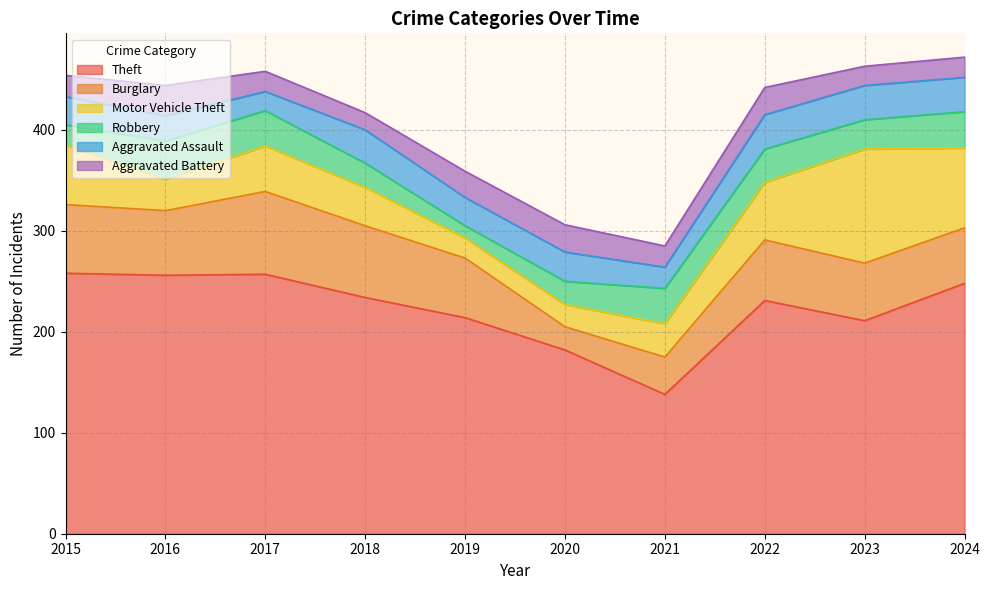

List the series in order of their peak value, lowest first.

Aggravated Battery, Aggravated Assault, Robbery, Burglary, Motor Vehicle Theft, Theft